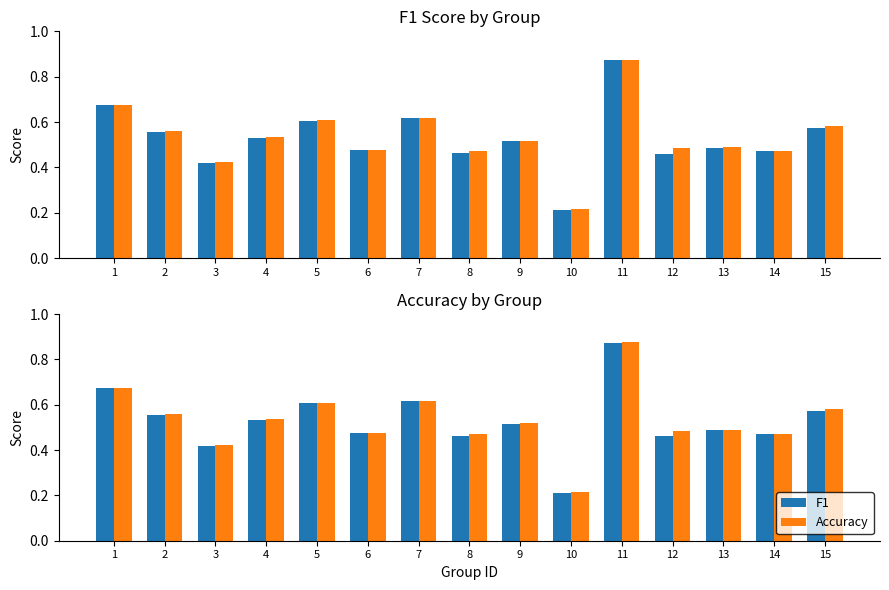

Rank the series by their average value, from highest to lowest.

accuracy, f1